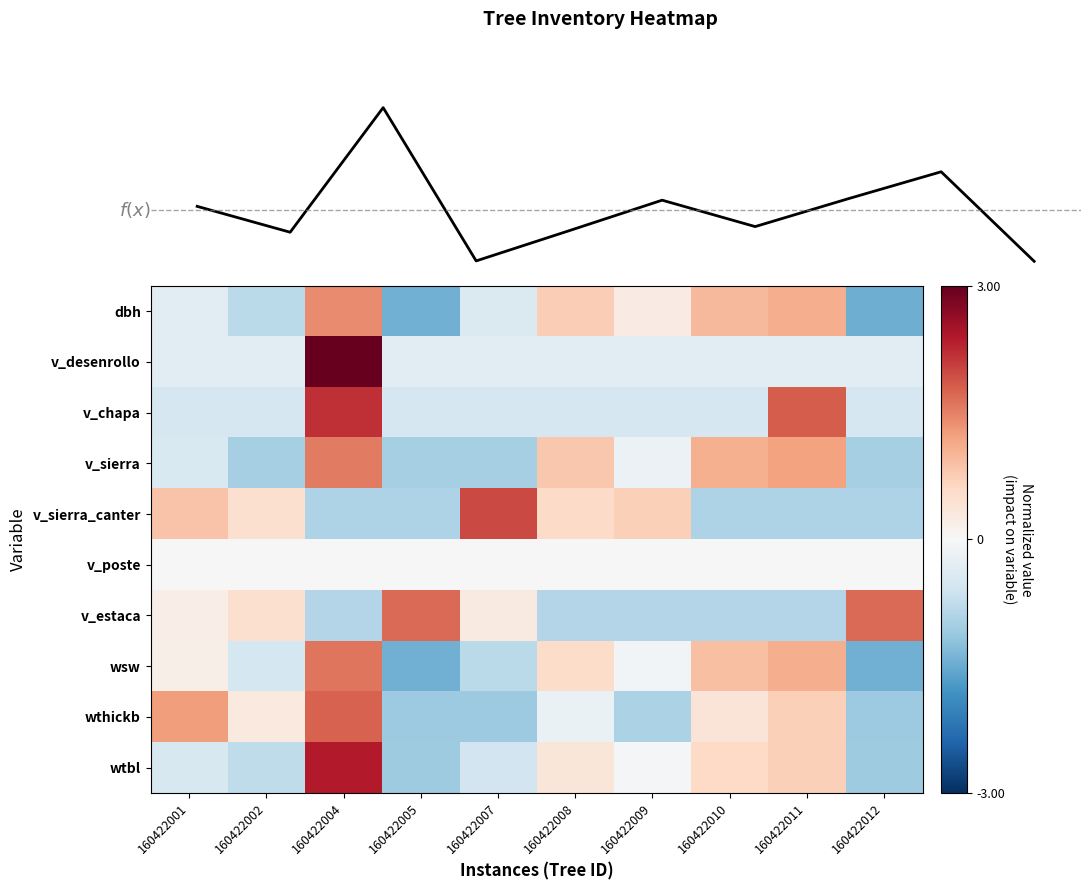

What is the difference between the highest and lowest values at 160422005?

3.2